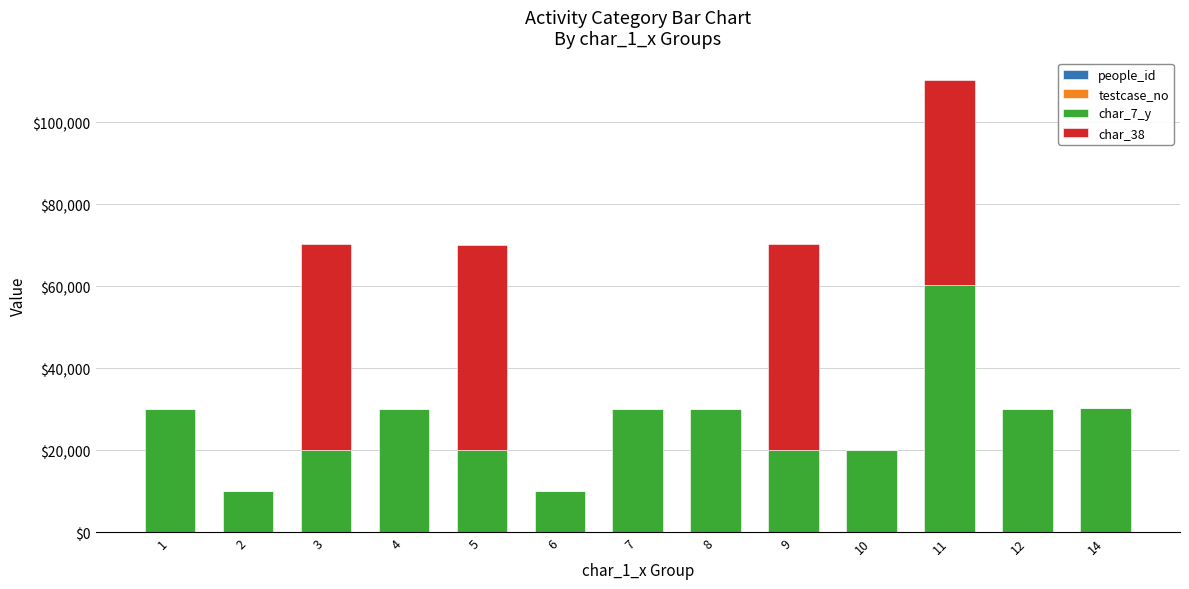

At which category is the sum across all series the highest?

11